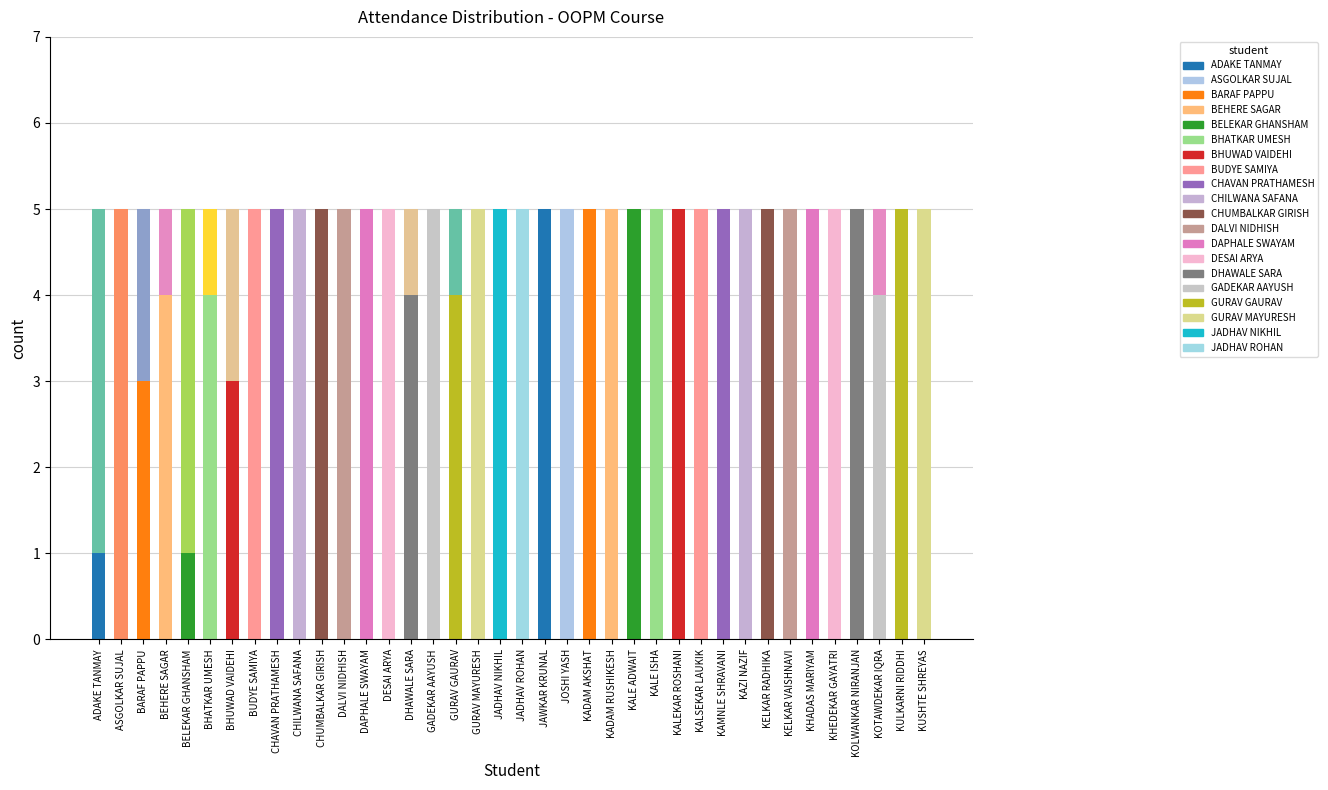

What is the total value across all series at KALE ADWAIT?

5